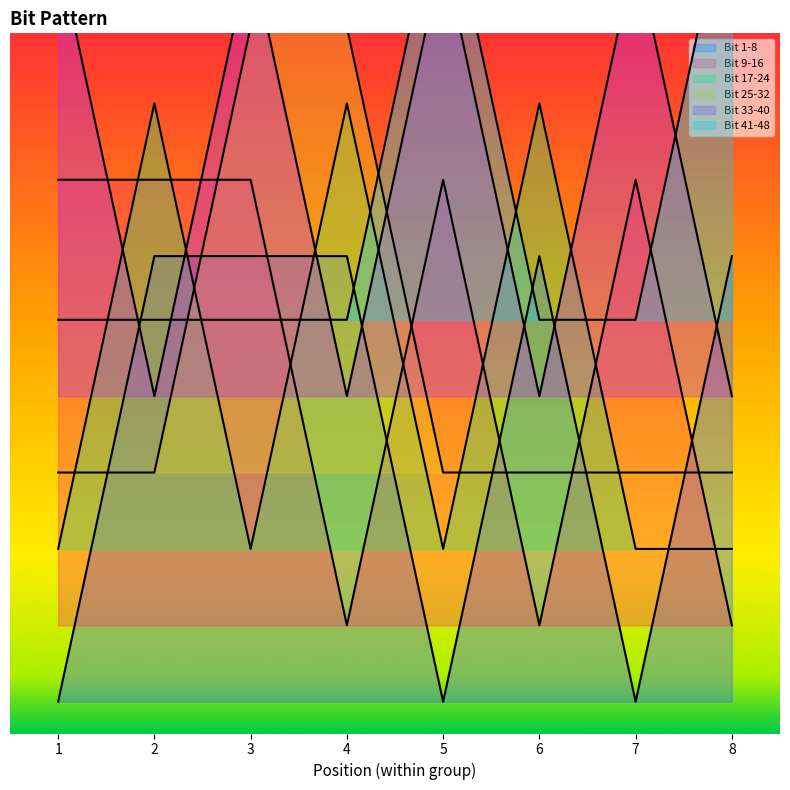

Is the value of Bit 1-8 at 7 greater than the value of Bit 9-16 at 4?

No